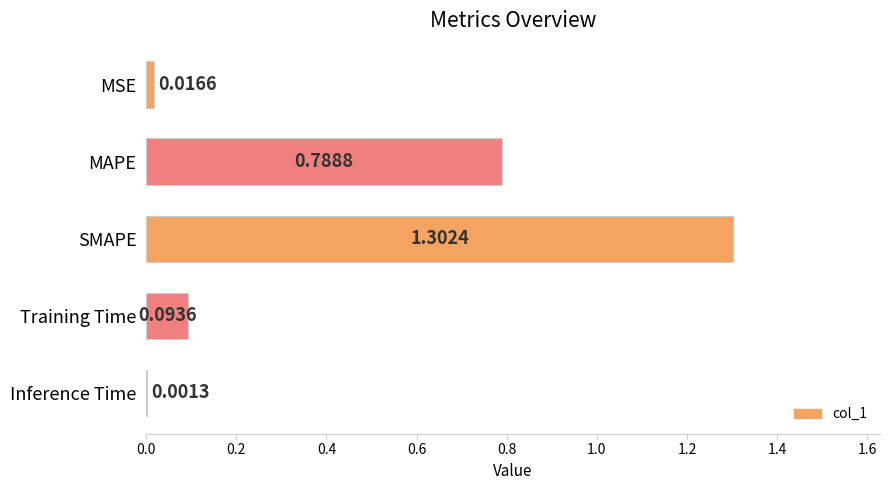

What is the sum of all values?

2.2